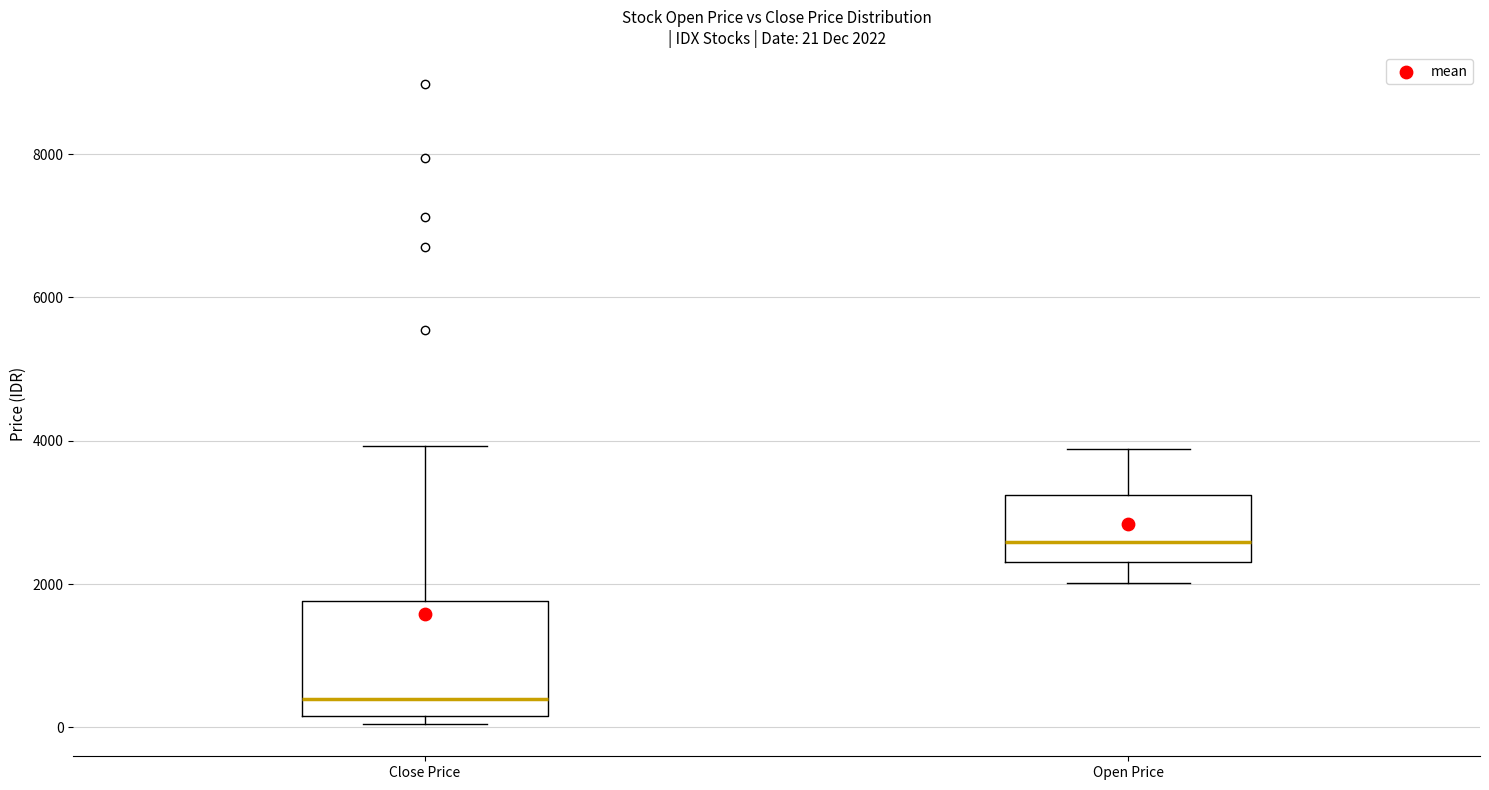

Which box has the highest median line?

Open Price